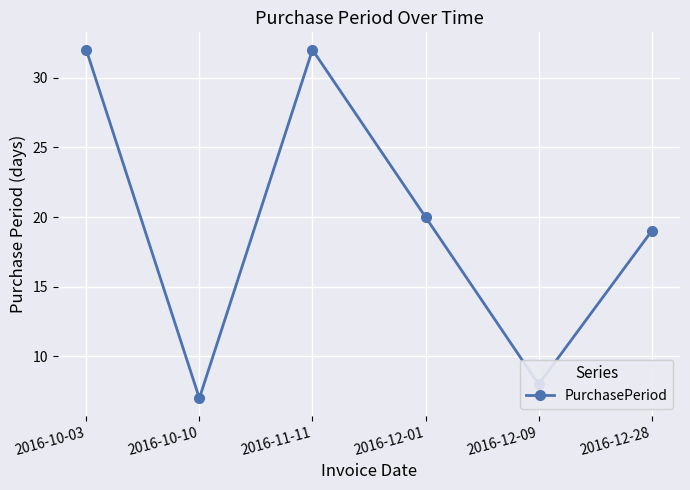

What is the smallest value displayed?

7